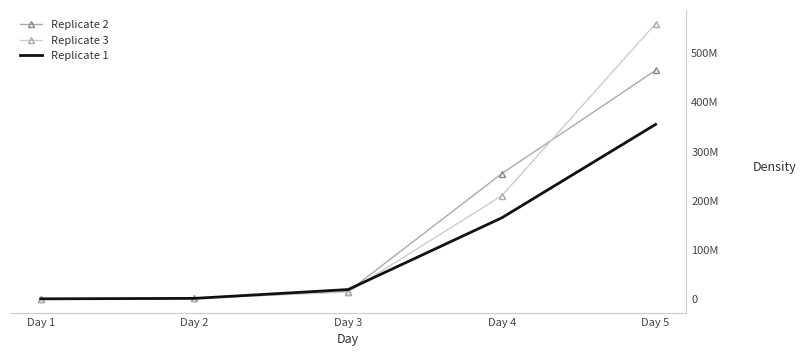

Which label corresponds to the smallest value in the chart?

Day 1